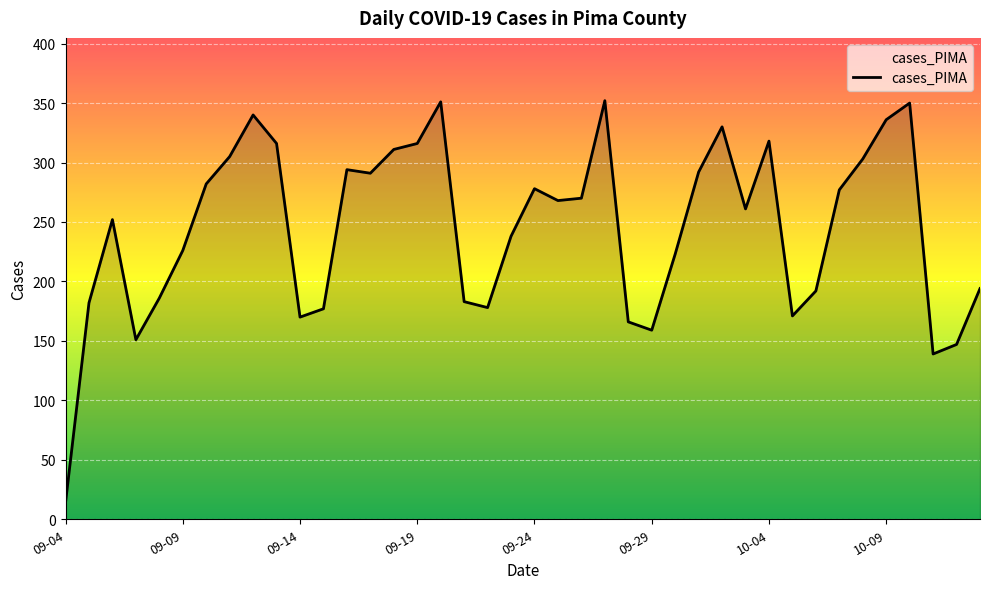

What is the difference between the maximum and minimum values?

338